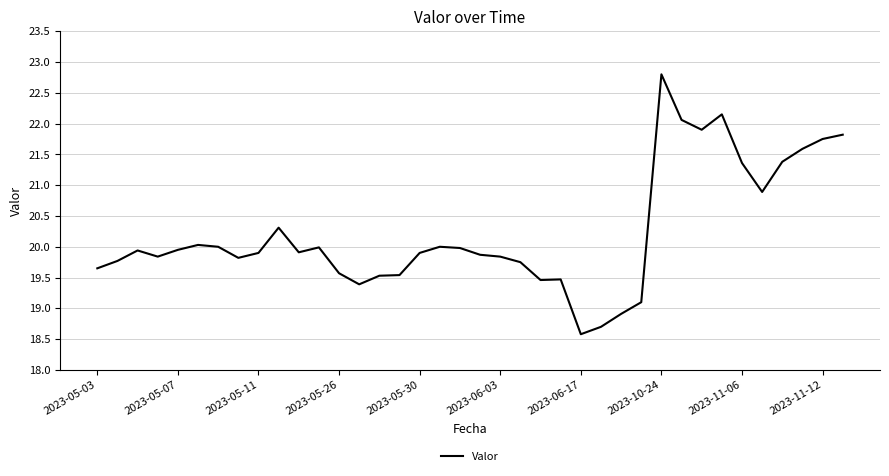

What is the greatest value displayed?

22.8